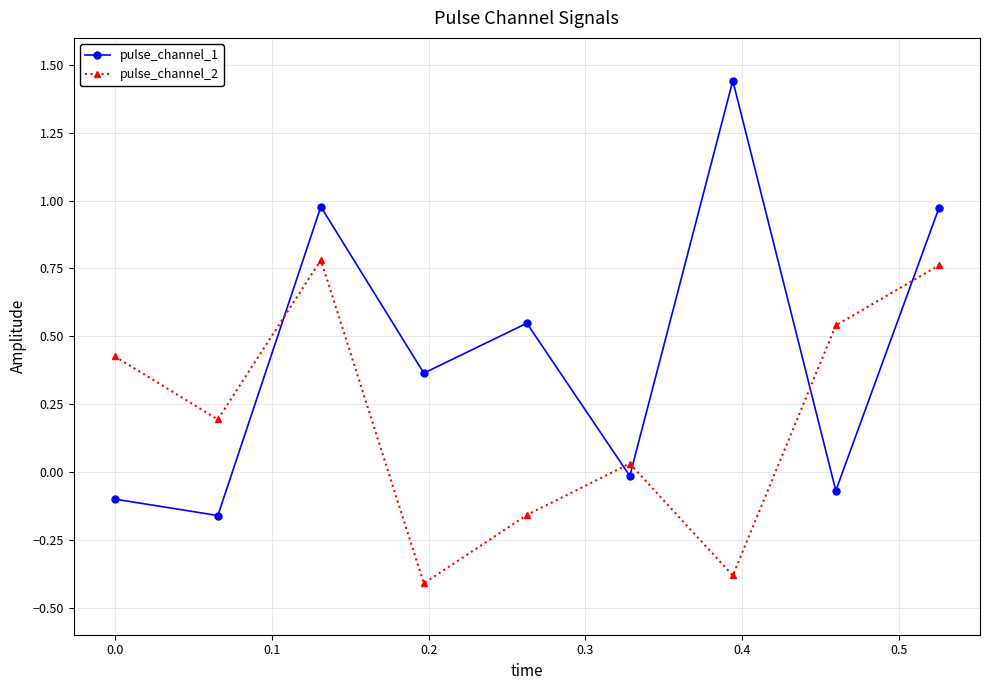

What is the value of the pulse_channel_2 point at the 2nd from the left?

0.2